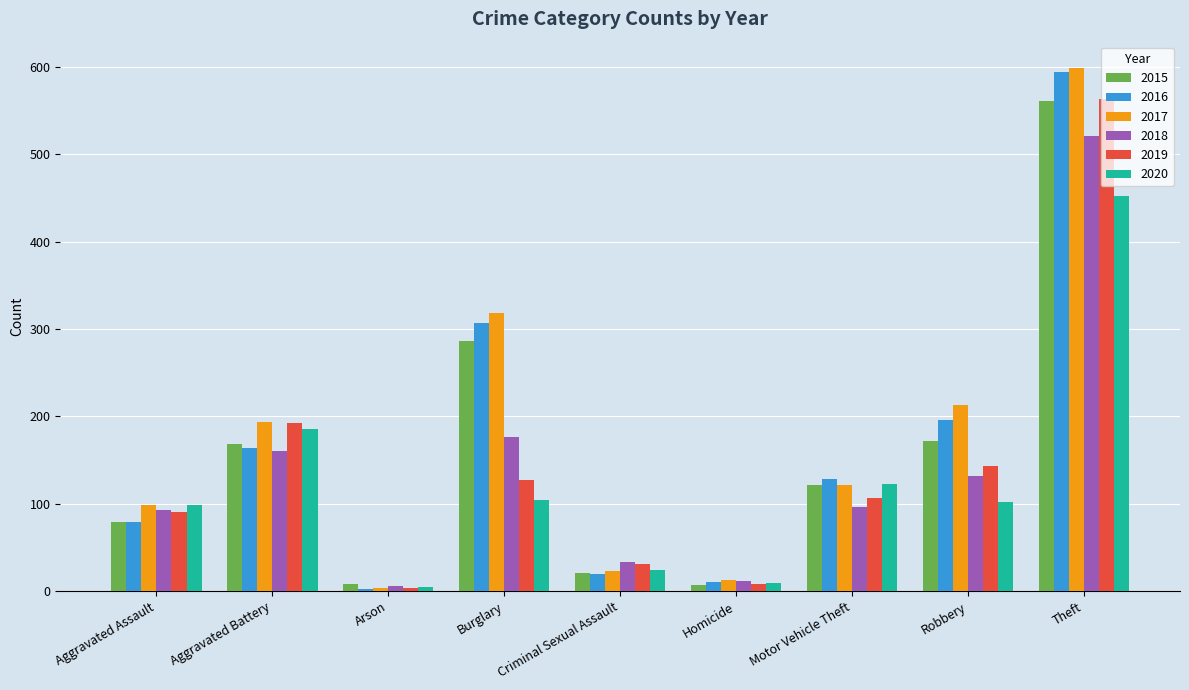

What is the maximum value for 2015?

561